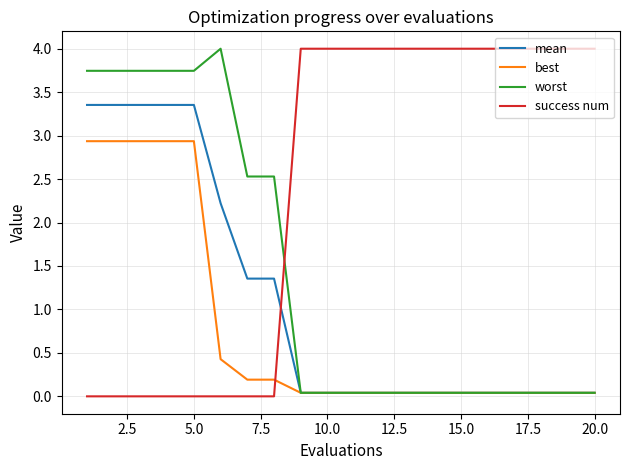

Which series ends up on top after the final intersection of success num and mean?

success num